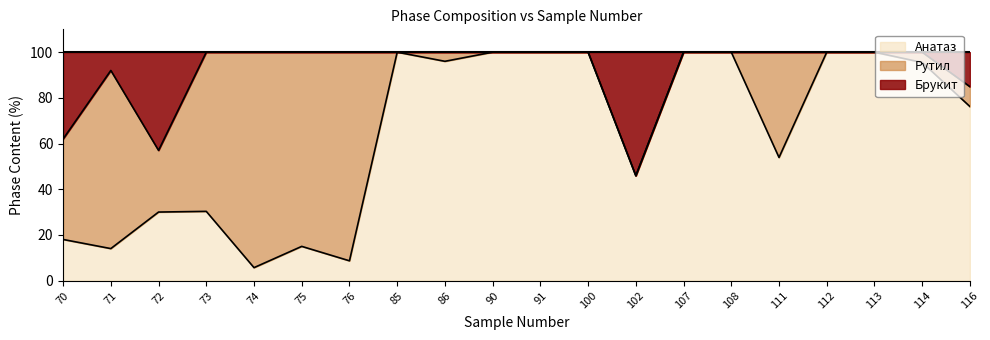

The Анатаз series shows 53.5 at 90. True or false?

False